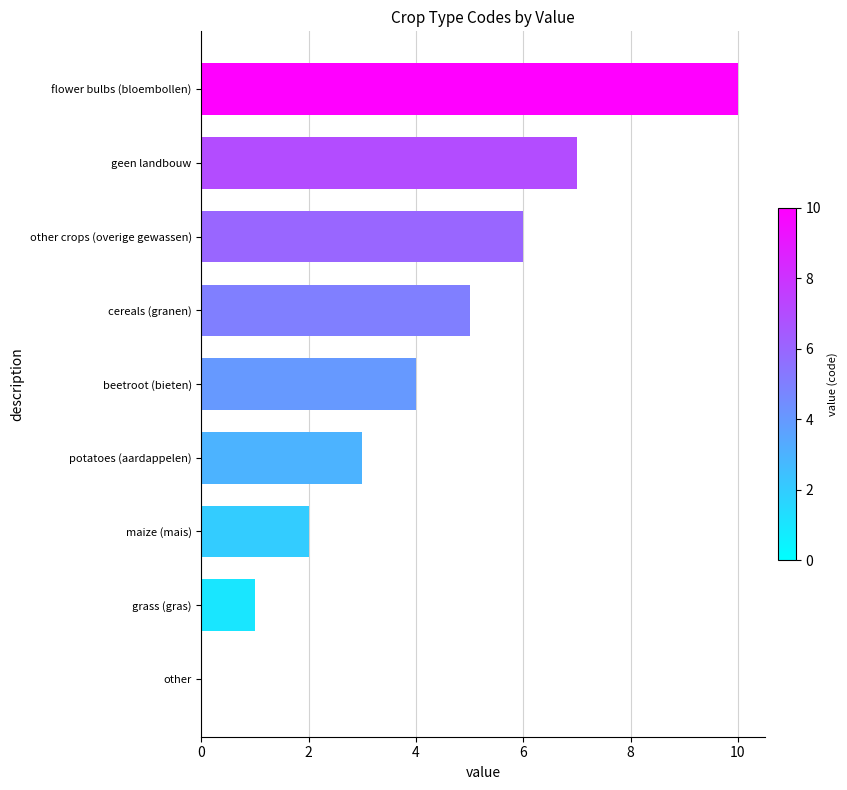

At which category does the chart reach its peak across all series?

flower bulbs (bloembollen)